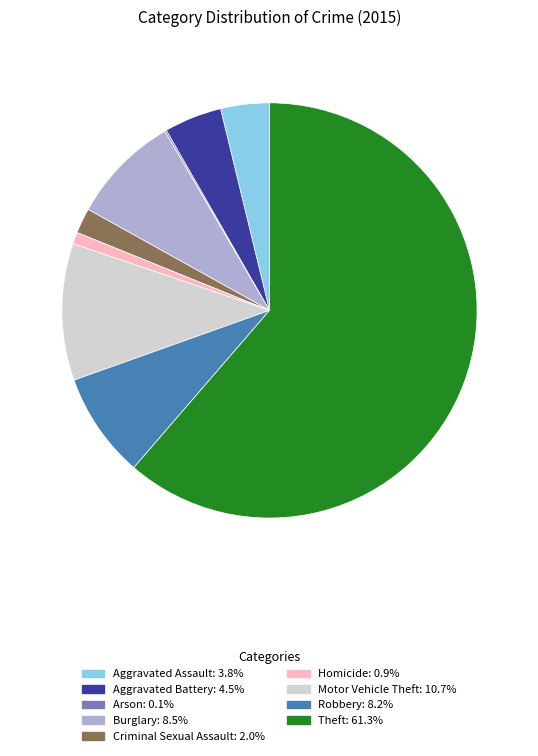

Is the sum of Criminal Sexual Assault and Burglary greater than half?

No